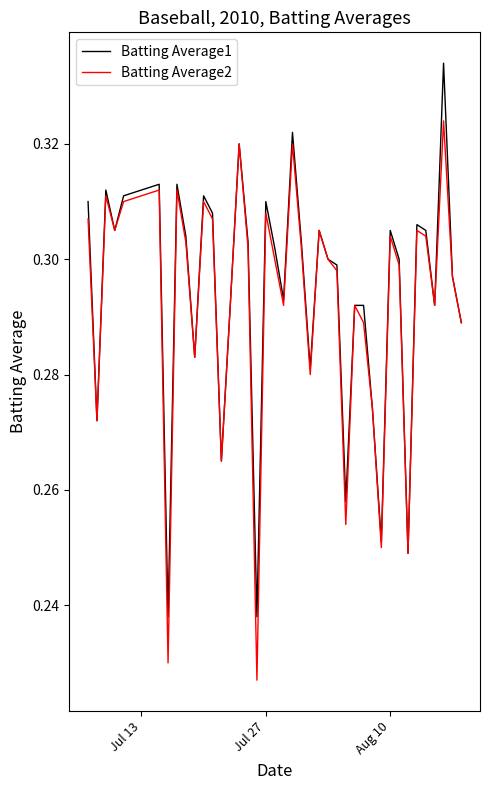

True or false: Batting Average1 has more than 1 interior local peaks.

True